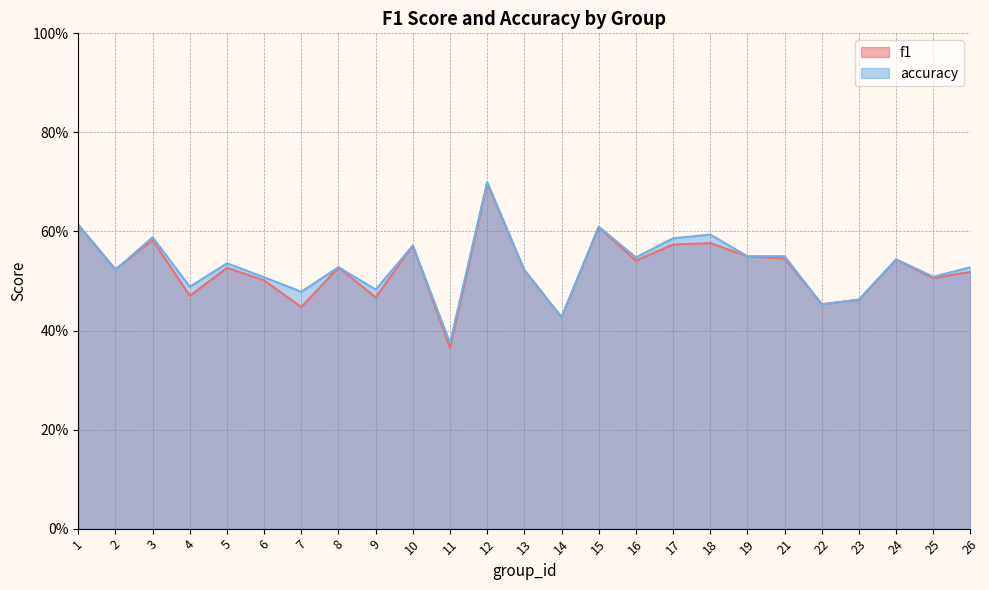

Is the value of f1 at 8 greater than the value of accuracy at 7?

Yes